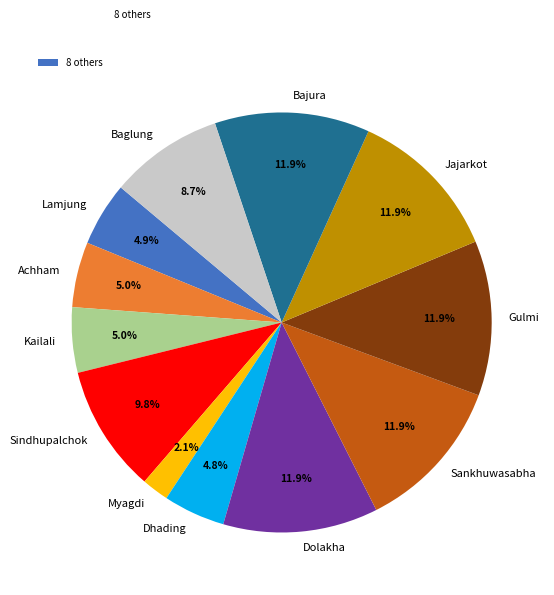

Which category has the smallest portion of the pie?

Myagdi